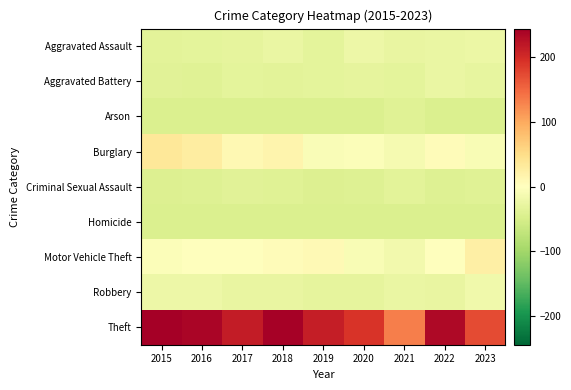

How many distinct data groups are displayed?

9